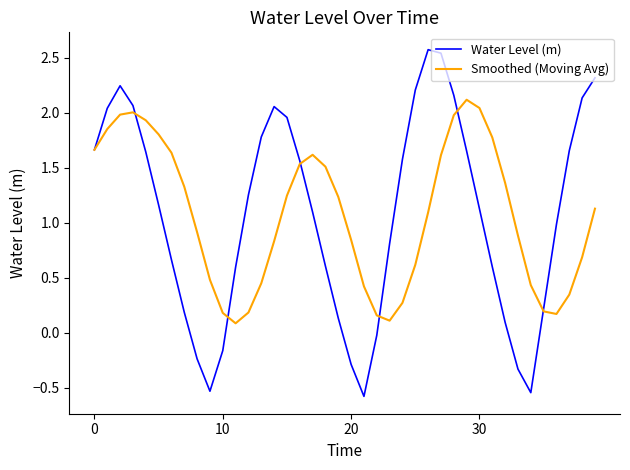

True or false: Water Level (m) has more than 1 points higher than both neighbors.

True